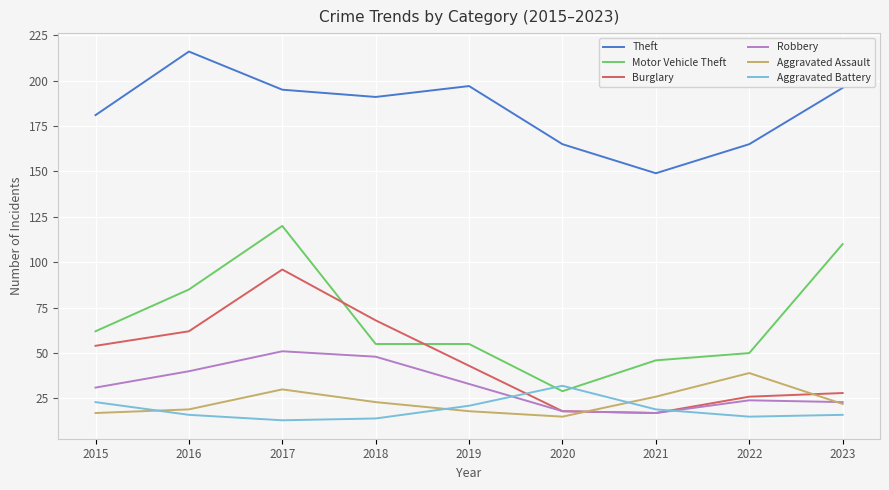

True or false: Aggravated Assault and Motor Vehicle Theft cross at least once.

False